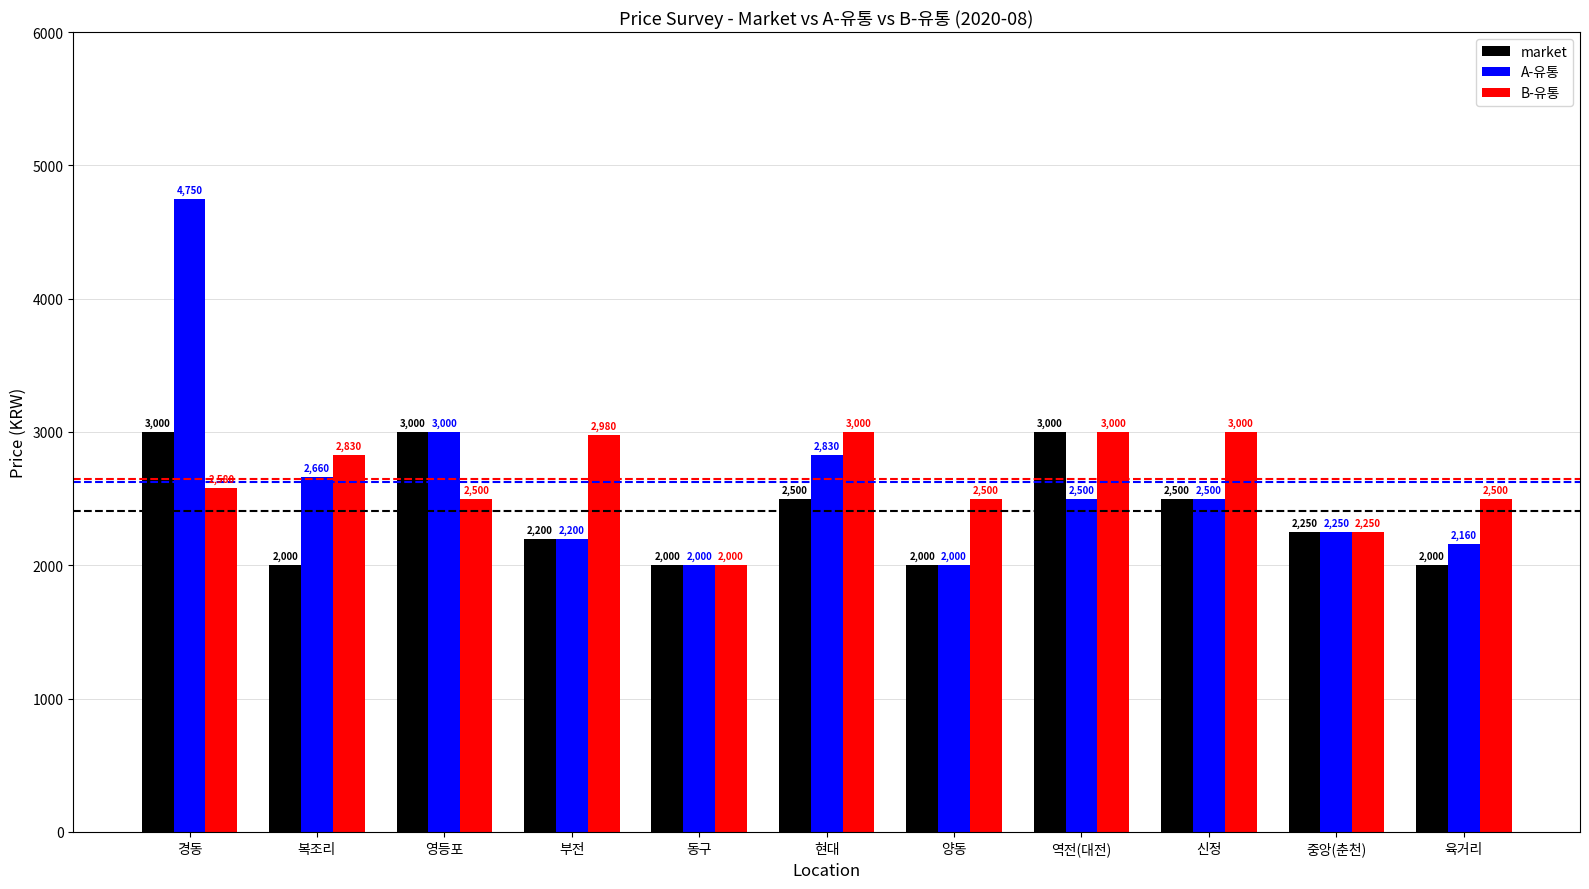

Which series has the widest spread of values?

A-유통